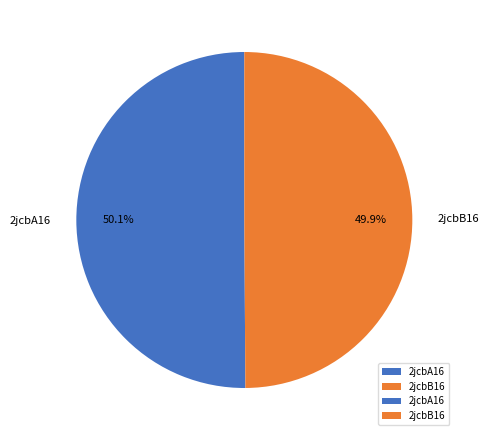

How much of the chart is everything except 2jcbB16?

50.1%